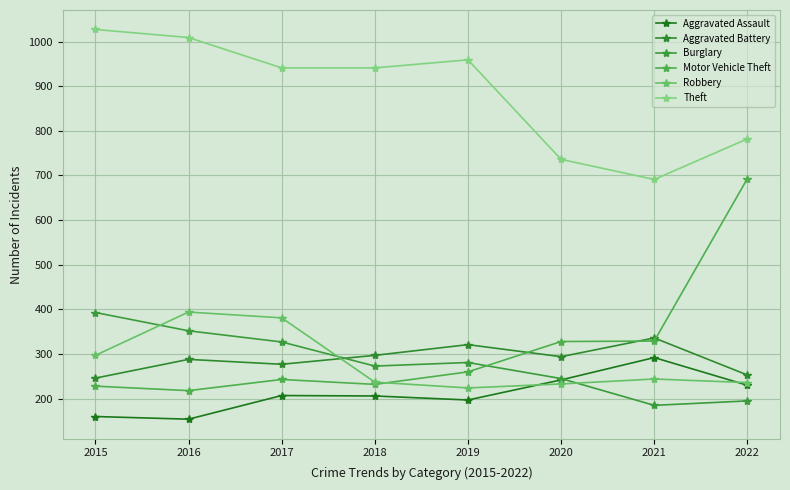

How many lines are shown in the chart?

6